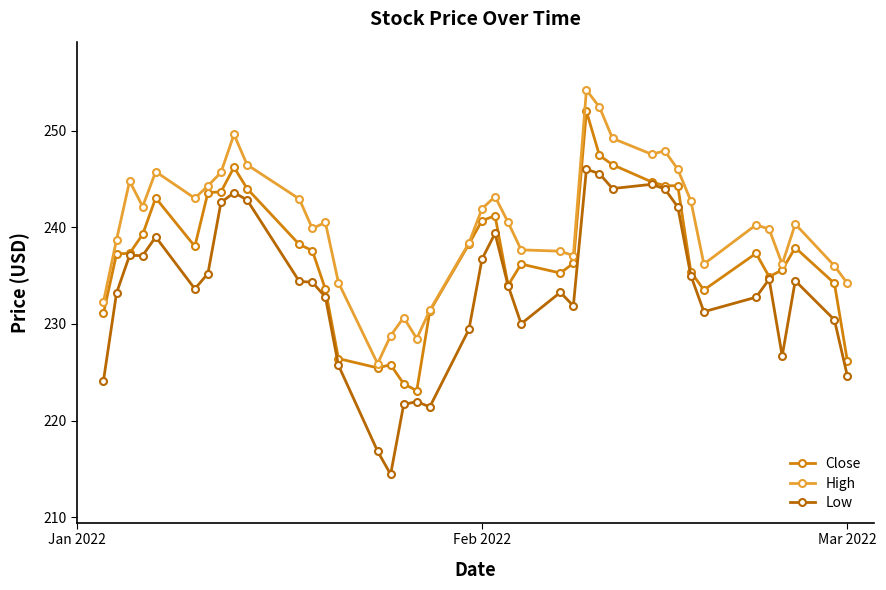

Which series has the largest total across all categories?

High